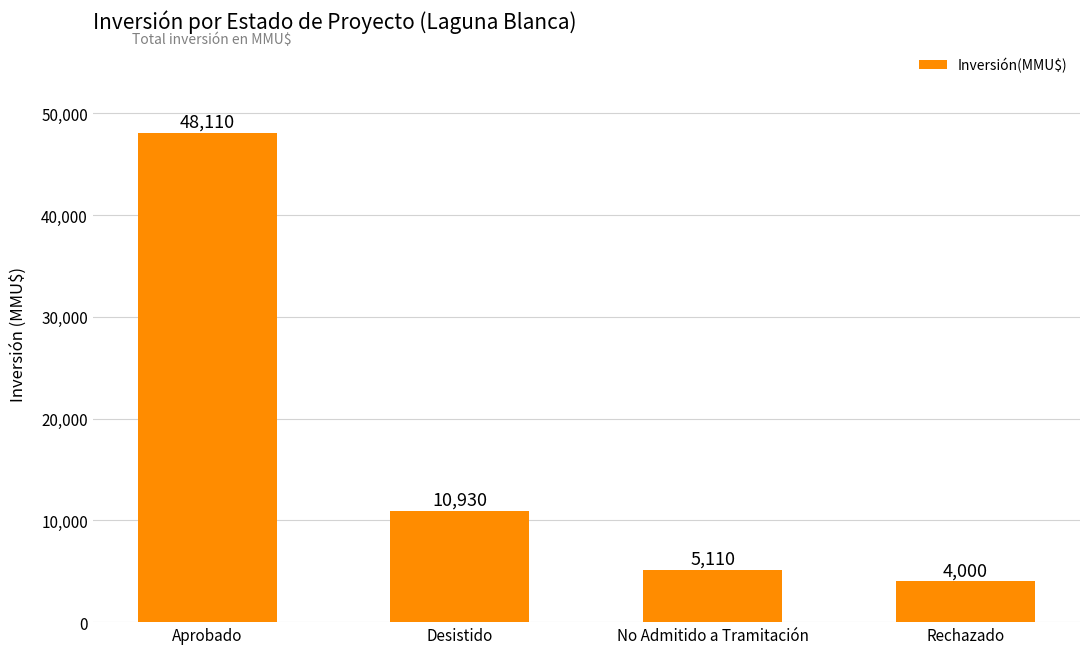

What is the difference between the values at No Admitido a Tramitación and Aprobado?

43000